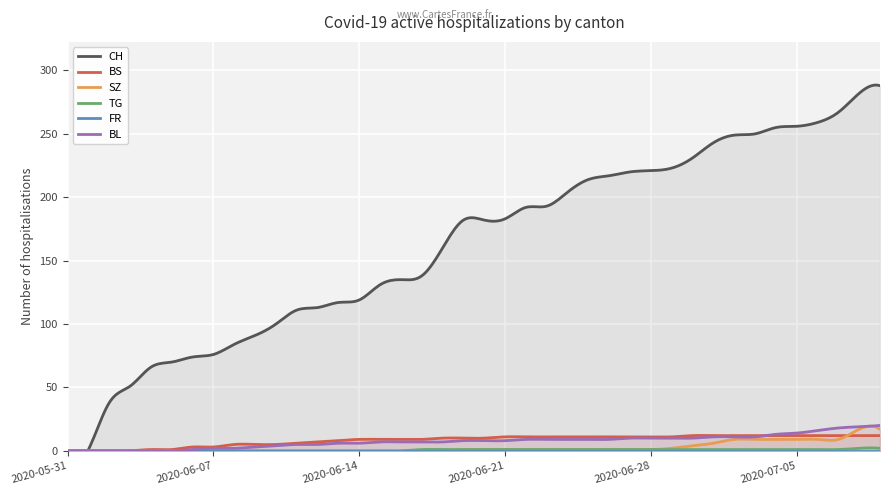

What is the maximum value shown in the chart?

288